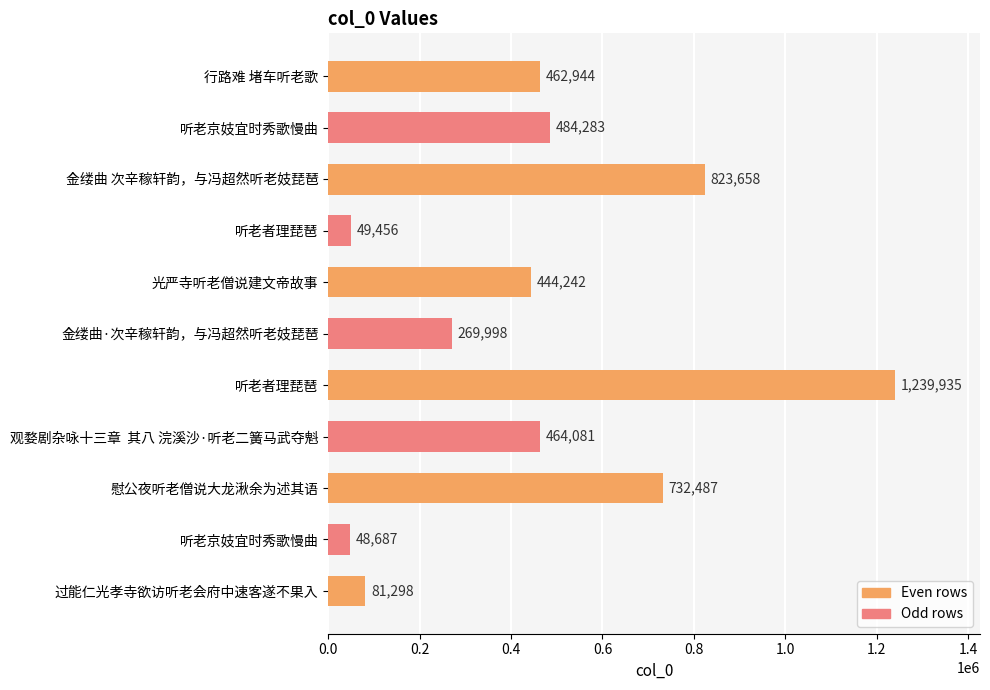

How many data points are less than 462944?

5